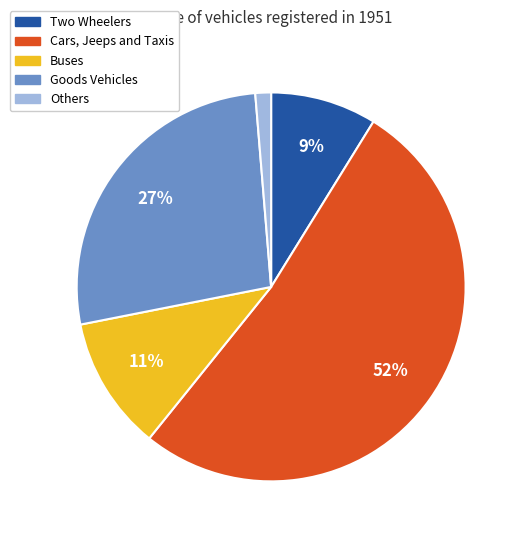

Is Buses the majority of the pie?

No